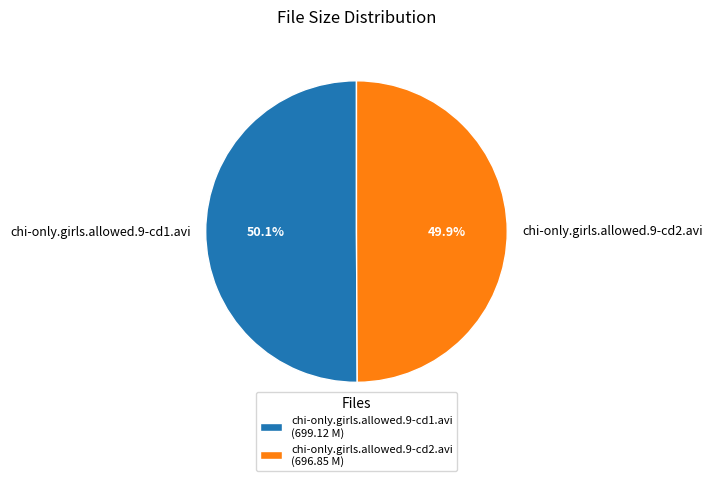

Is there a majority slice in this chart?

Yes